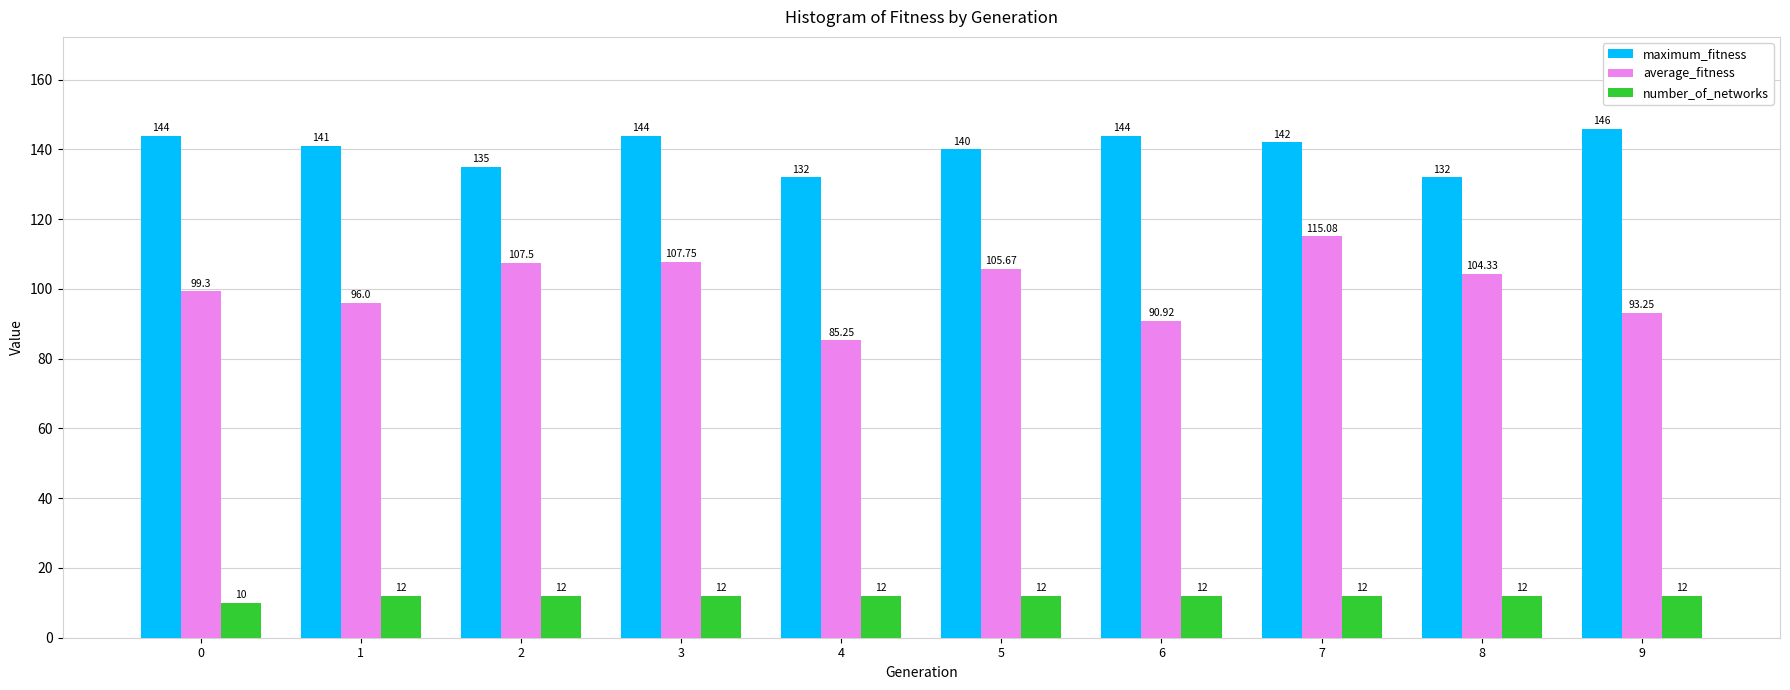

Rank the series at 8 from lowest to highest value.

number_of_networks, average_fitness, maximum_fitness